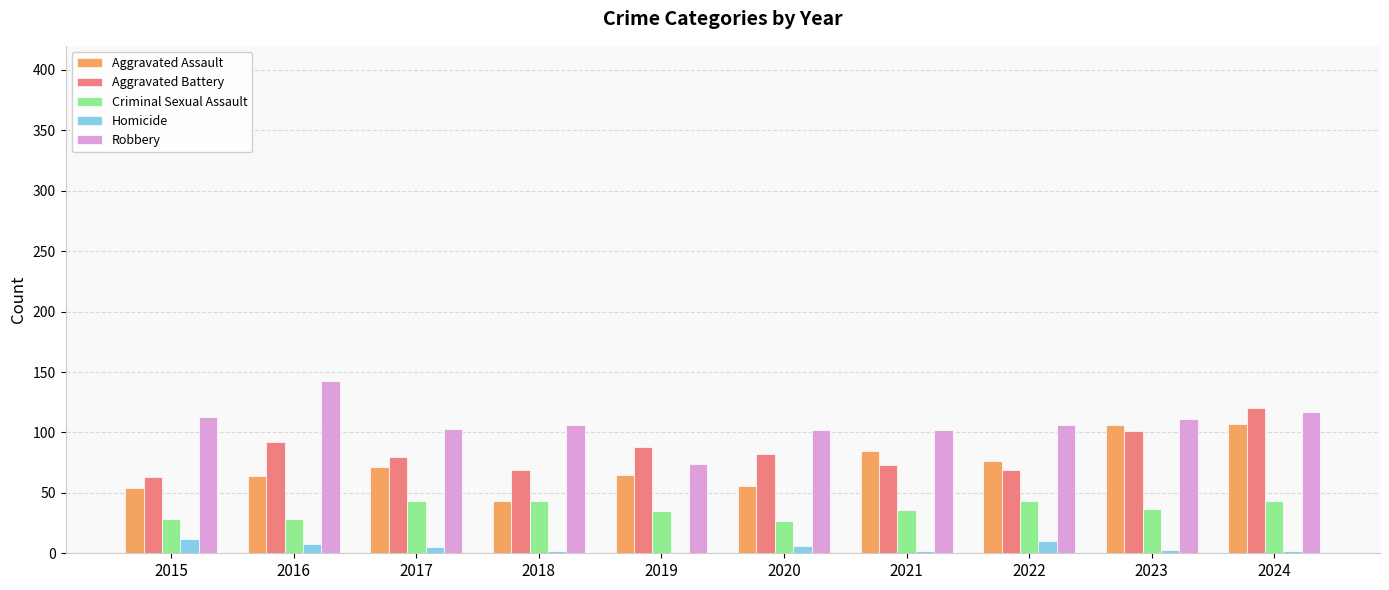

Which series has the largest total across all categories?

Robbery